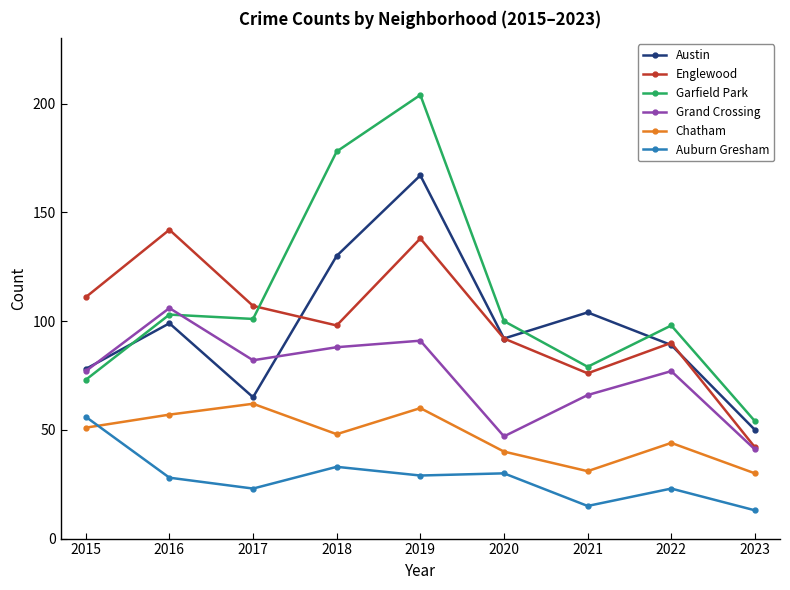

Read the Austin value at 2017.

65